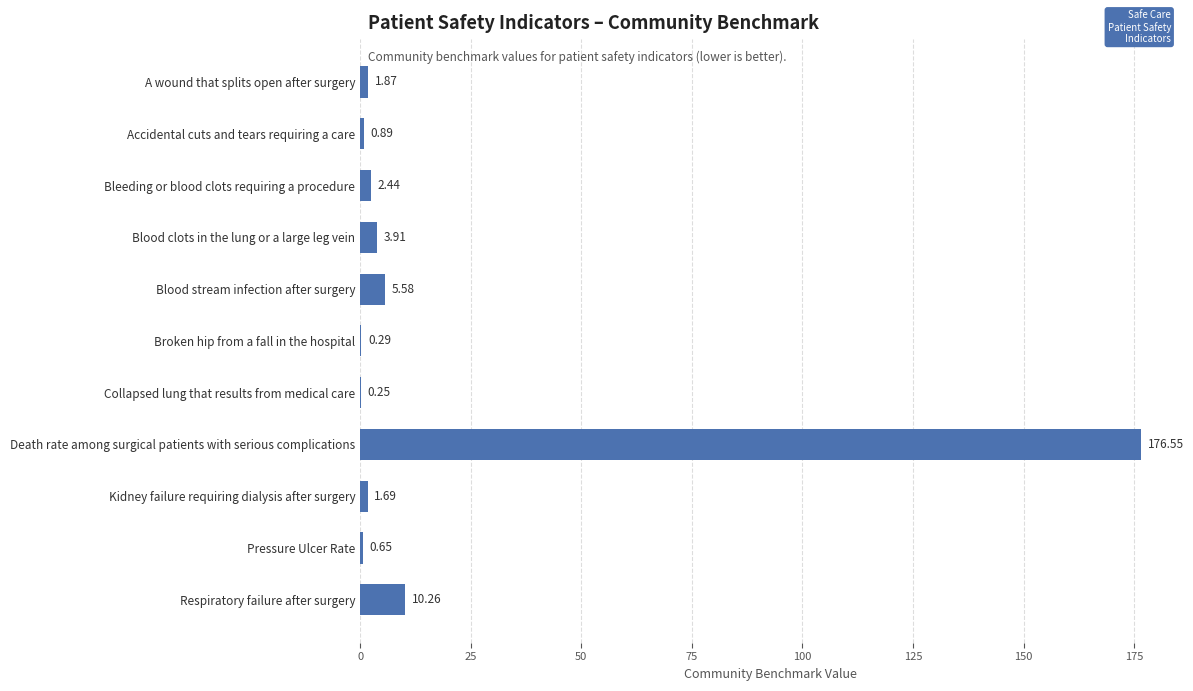

How many series are shown in this chart?

1